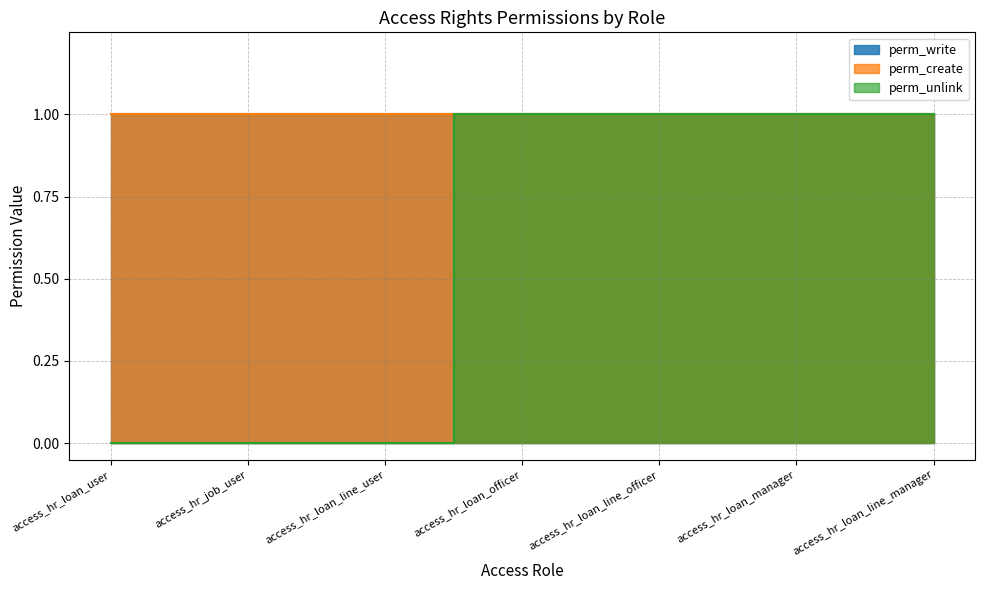

Which series changed the most between access_hr_loan_manager and access_hr_loan_line_manager?

perm_unlink